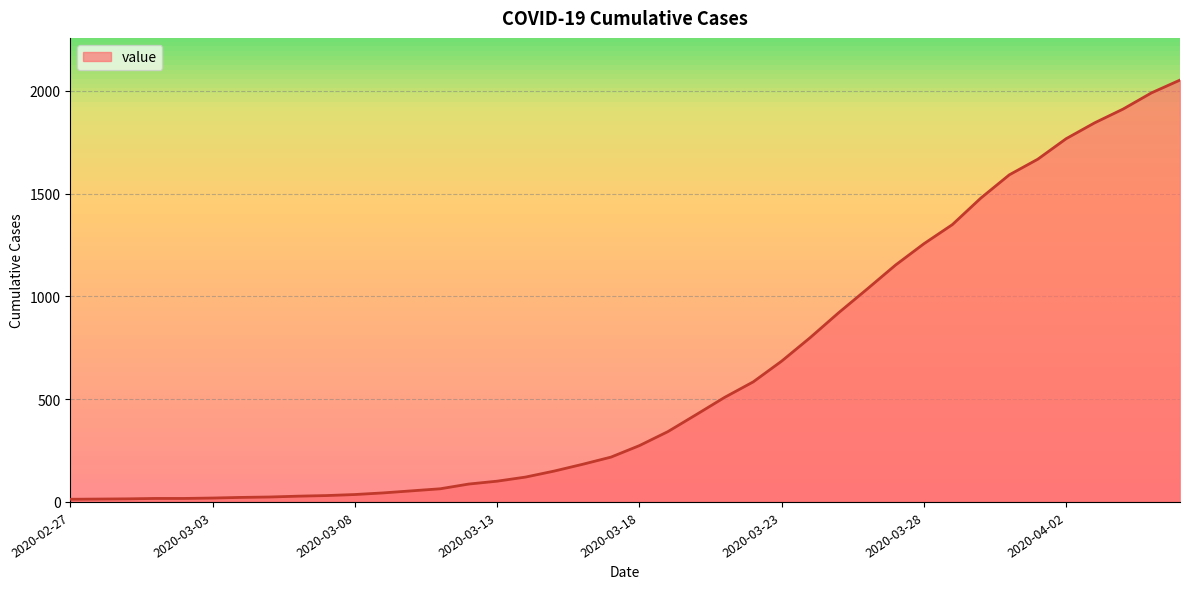

What is the difference between the maximum and minimum values?

2039